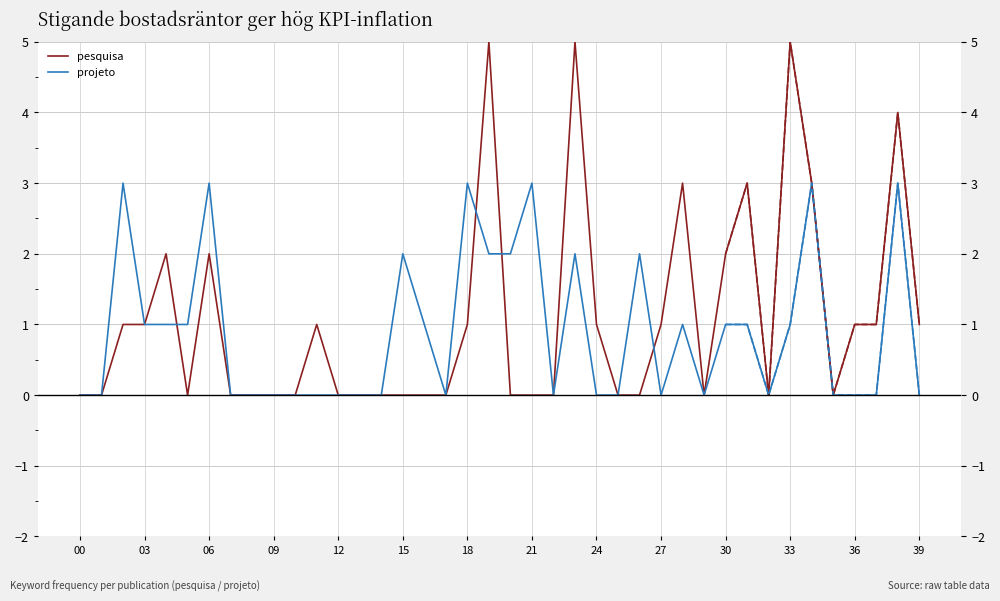

How many interior local peaks does the pesquisa series have?

9